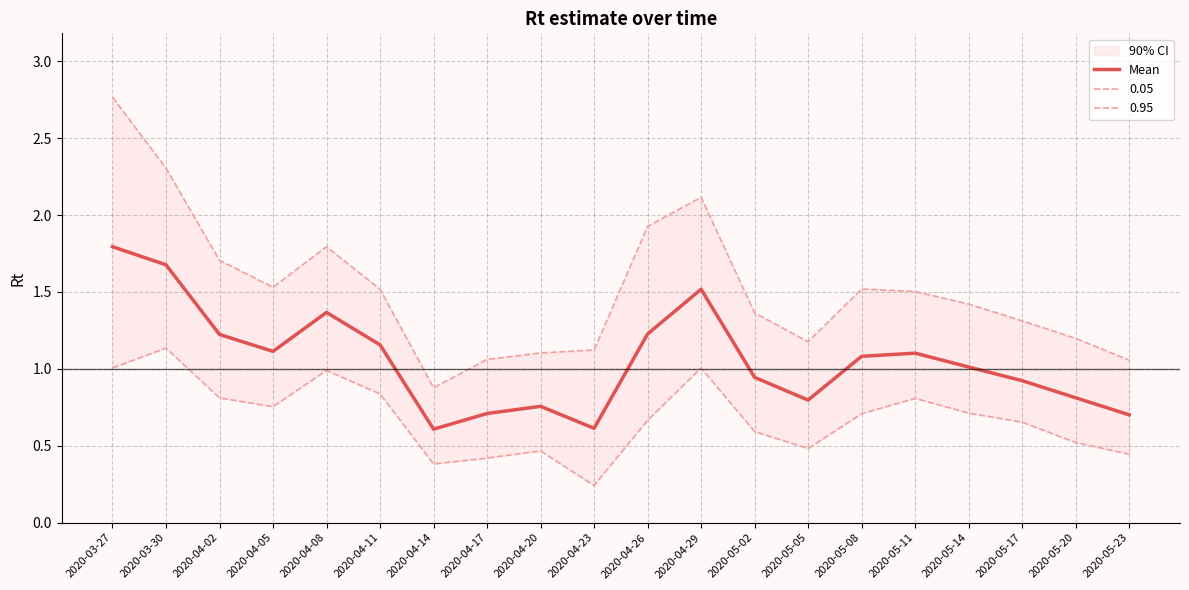

At which label does the data first exceed 1?

2020-03-27